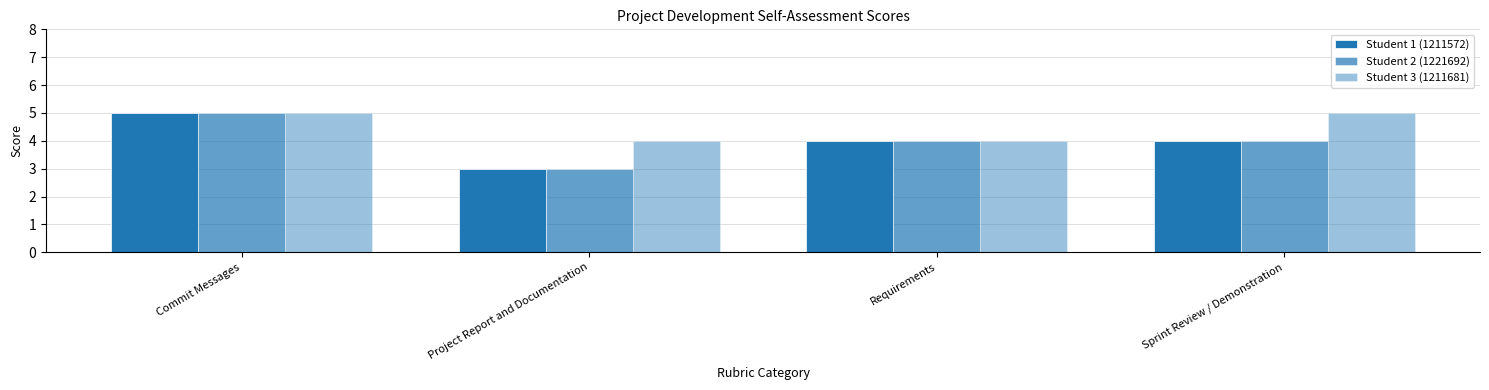

At which category does the chart reach its peak across all series?

Commit Messages